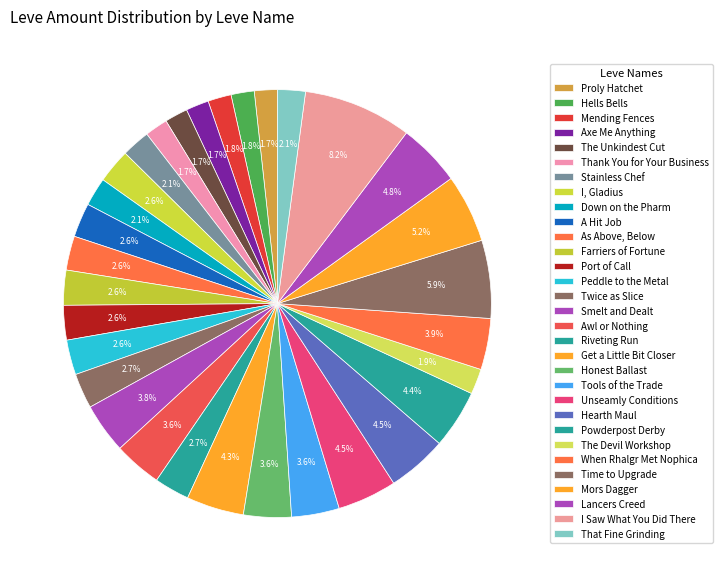

How many segments does this pie chart have?

31